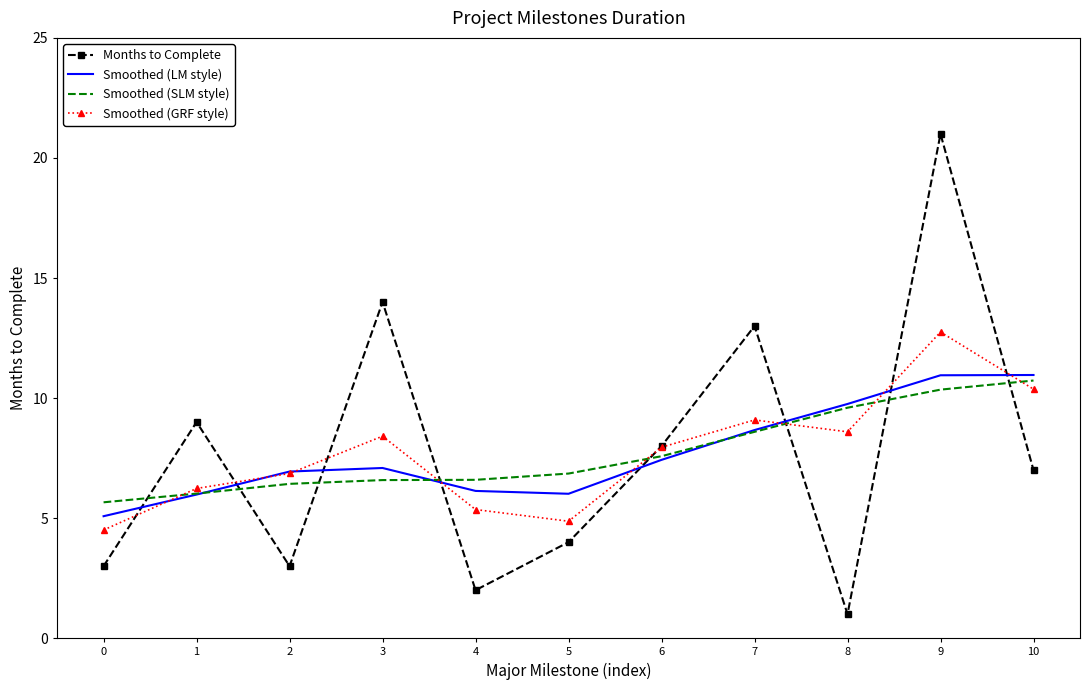

The Months to Complete series shows 13.0 at 7. True or false?

True